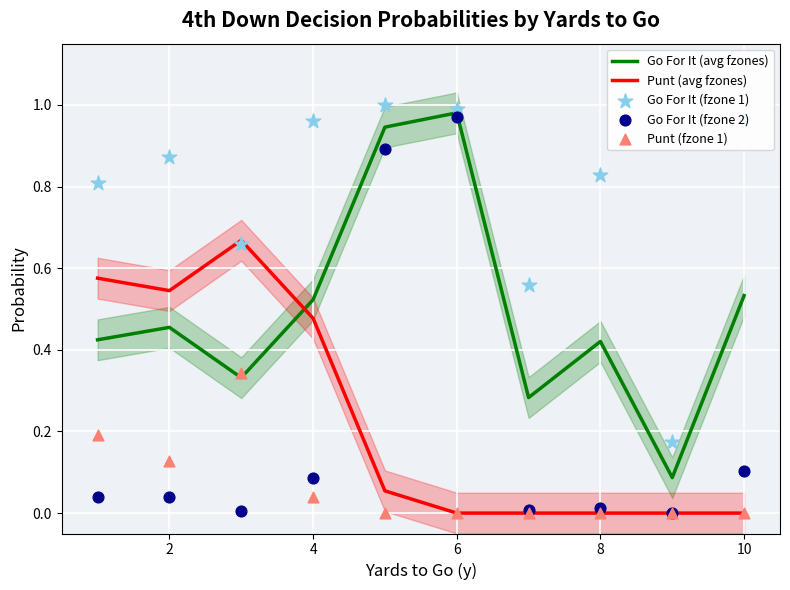

Which series ends up on top after the final intersection of Go For It (avg fzones) and Punt (avg fzones)?

Go For It (avg fzones)